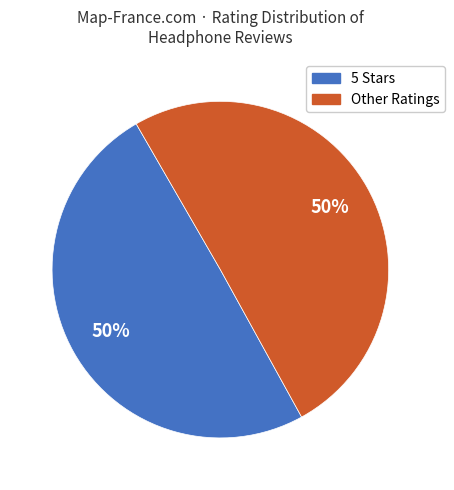

How many slices are in this pie chart?

2